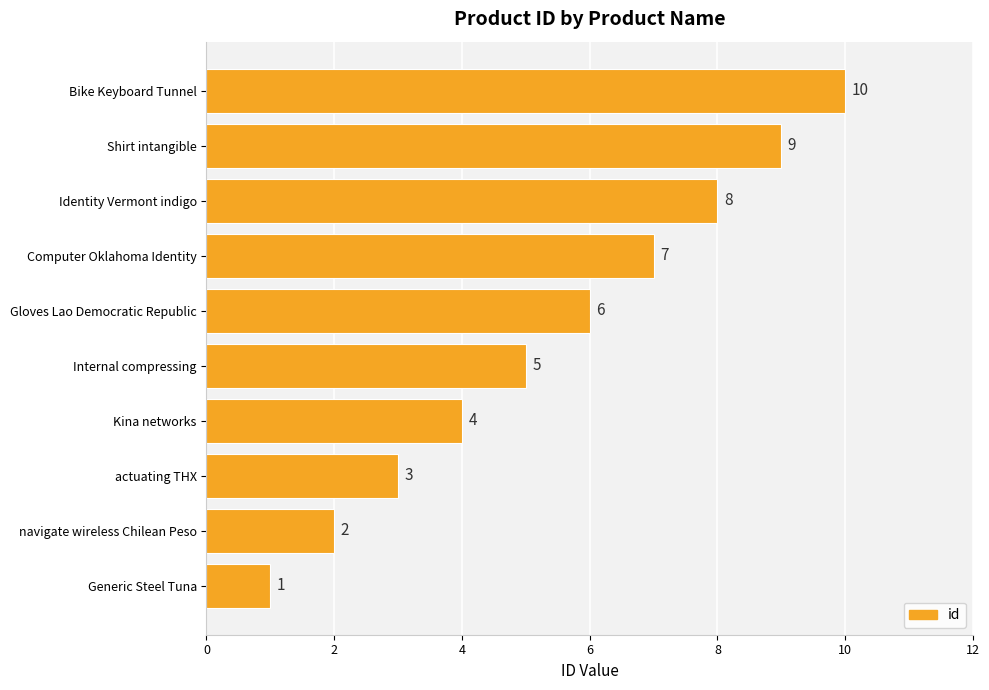

How many data points does each series have?

10